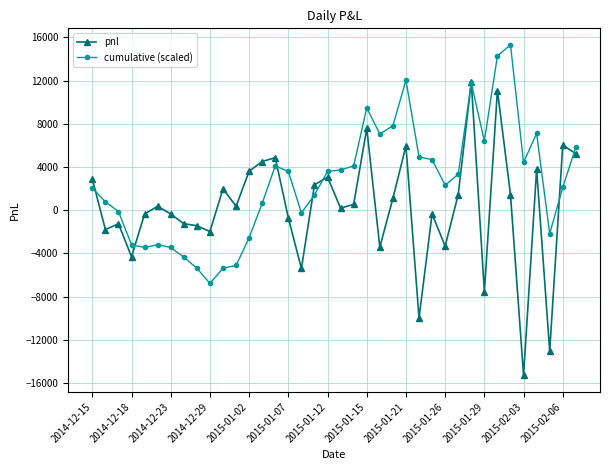

What is the value of the cumulative (scaled) point at the 1st from the left?

2048.5